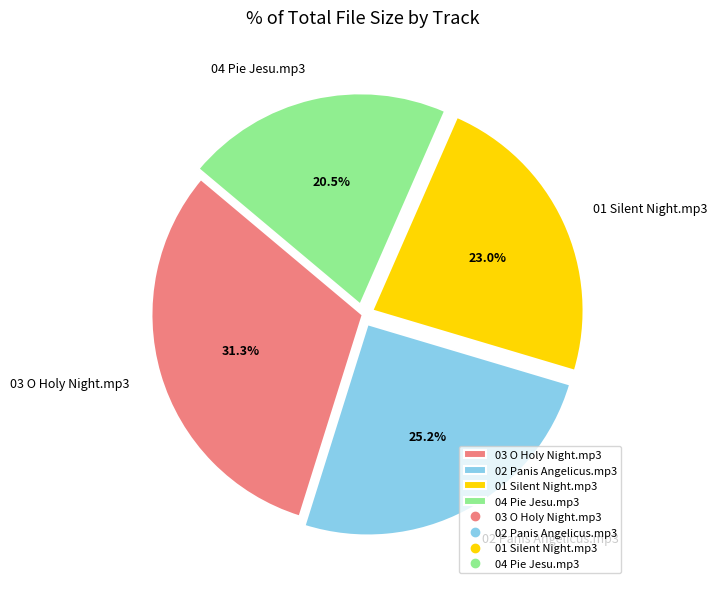

To the nearest percent, what portion does 03 O Holy Night.mp3 represent?

31%